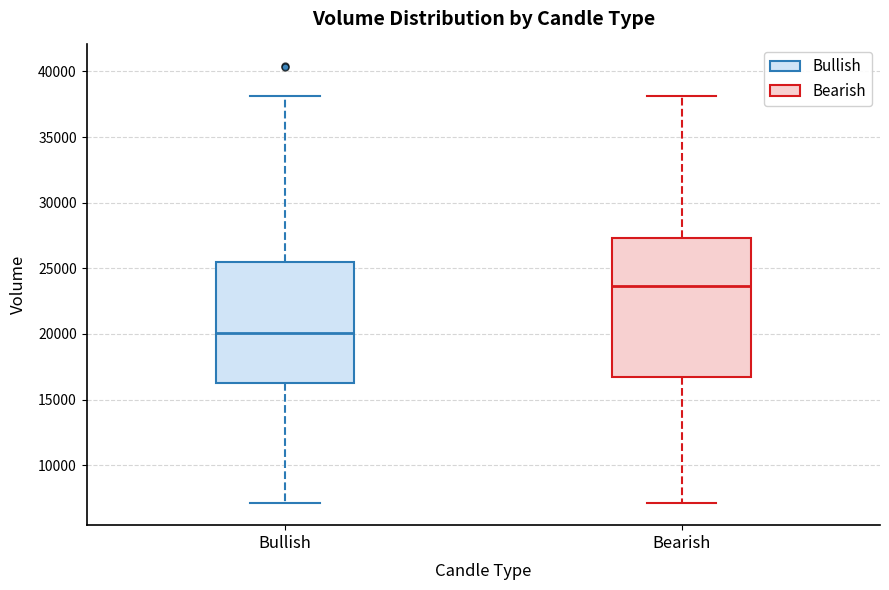

Reading left to right, read every box against the y-axis: the position of its median line, the range the box covers, and the ends of its whiskers. The values are not printed on the chart, so give them approximately, as read against the axis.

Bullish: median 20000, box 16500 to 25500, whiskers 7000 to 38000
Bearish: median 23500, box 16500 to 27500, whiskers 7000 to 38000